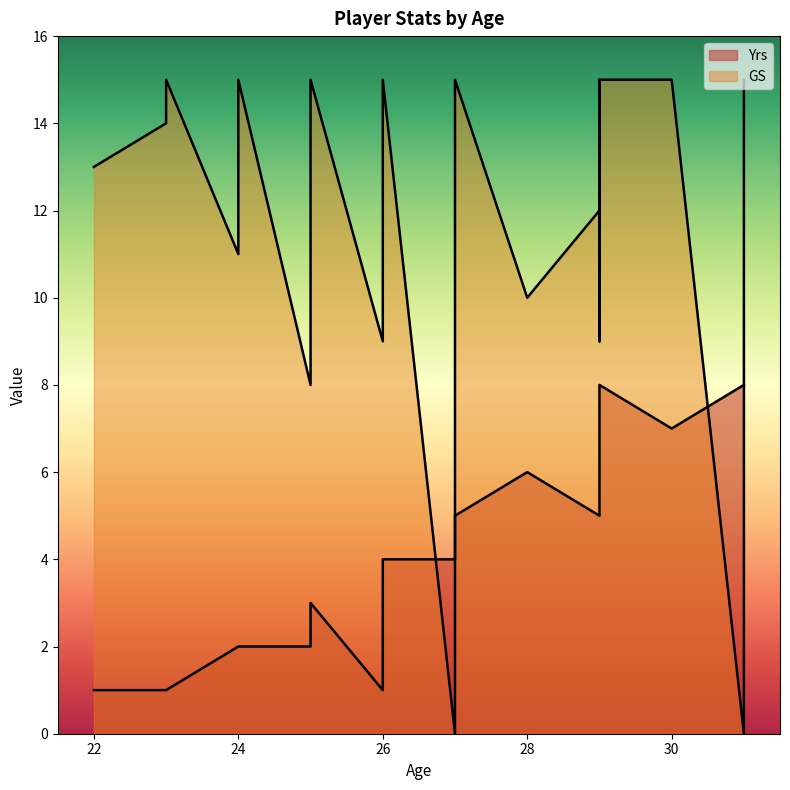

Read the GS value at 29, to the nearest 10.

10